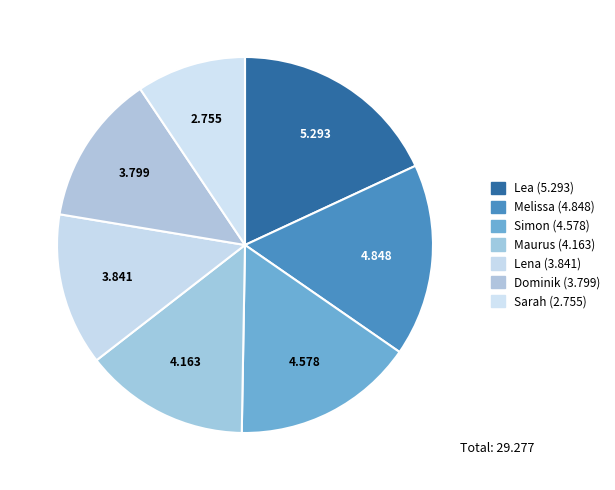

How many segments does this pie chart have?

7